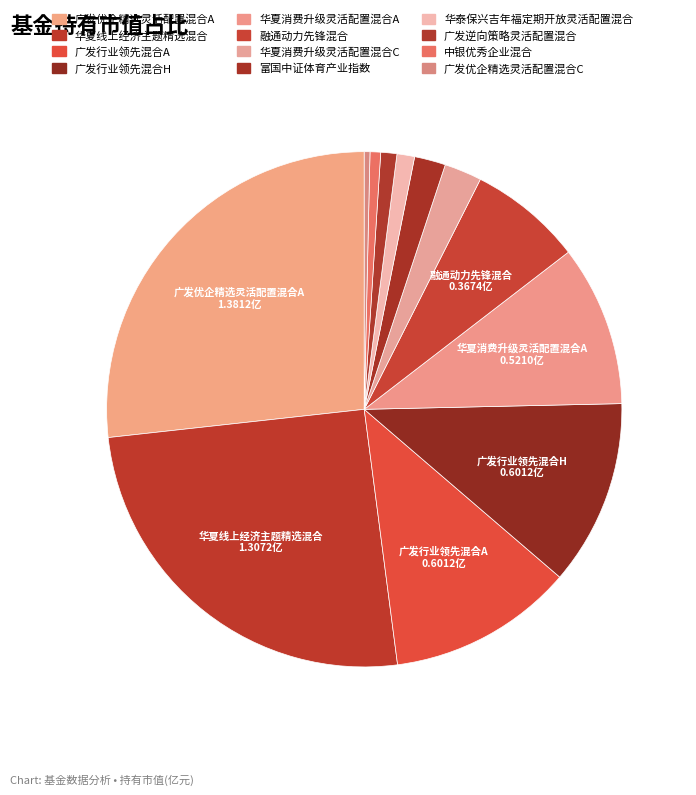

True or false: 广发行业领先混合H accounts for 12% of the total.

True